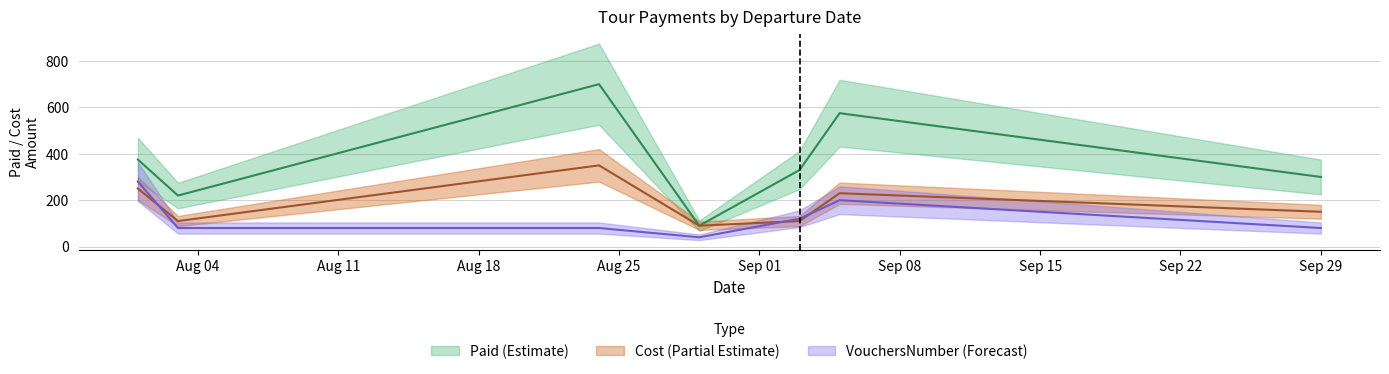

True or false: Paid and Cost cross at least once.

False